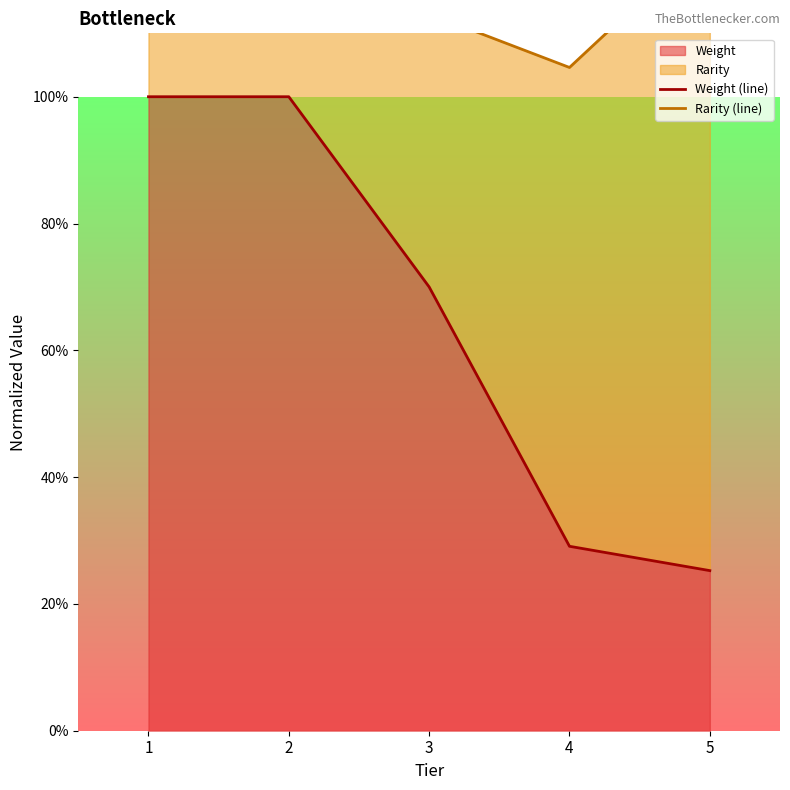

Reading right to left, what are all the values shown in this chart?

Weight (line): 25.3	29.1	70.0	100.0	100.0
Rarity (line): 125.3	104.6	113.1	130.8	130.8